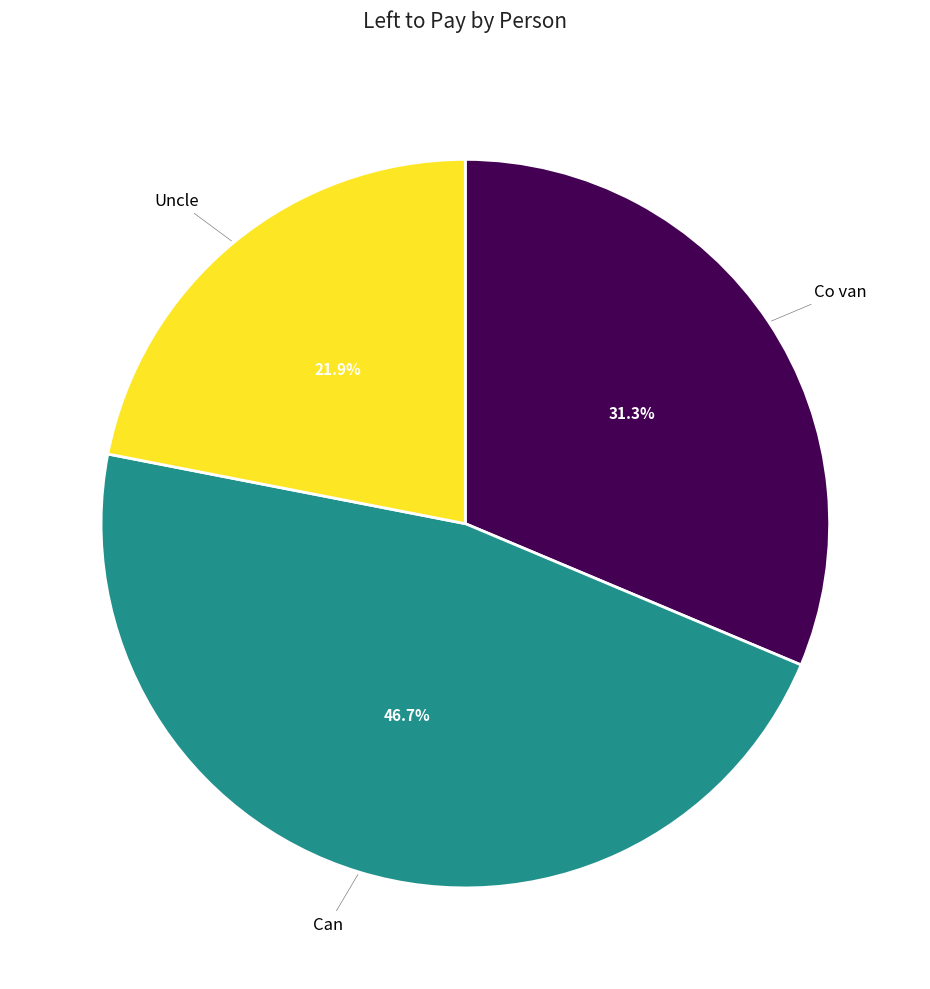

Count the number of slices in the pie.

3